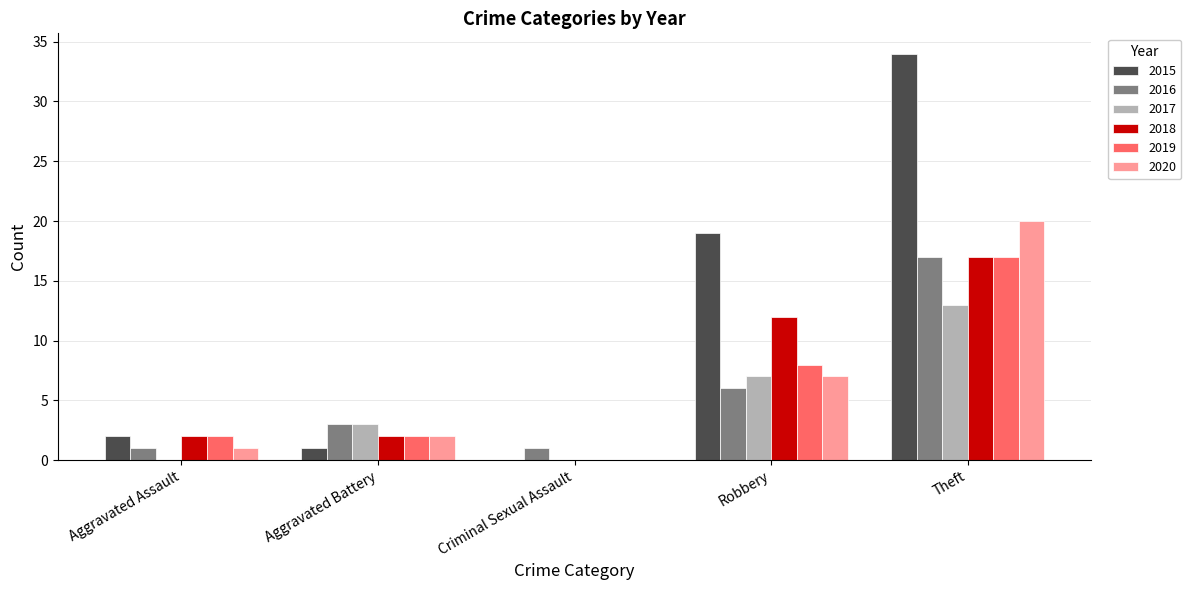

Reading left to right, transcribe all the data shown in this chart.

2015: Aggravated Assault=2	Aggravated Battery=1	Criminal Sexual Assault=0	Robbery=19	Theft=34
2016: Aggravated Assault=1	Aggravated Battery=3	Criminal Sexual Assault=1	Robbery=6	Theft=17
2017: Aggravated Assault=0	Aggravated Battery=3	Criminal Sexual Assault=0	Robbery=7	Theft=13
2018: Aggravated Assault=2	Aggravated Battery=2	Criminal Sexual Assault=0	Robbery=12	Theft=17
2019: Aggravated Assault=2	Aggravated Battery=2	Criminal Sexual Assault=0	Robbery=8	Theft=17
2020: Aggravated Assault=1	Aggravated Battery=2	Criminal Sexual Assault=0	Robbery=7	Theft=20